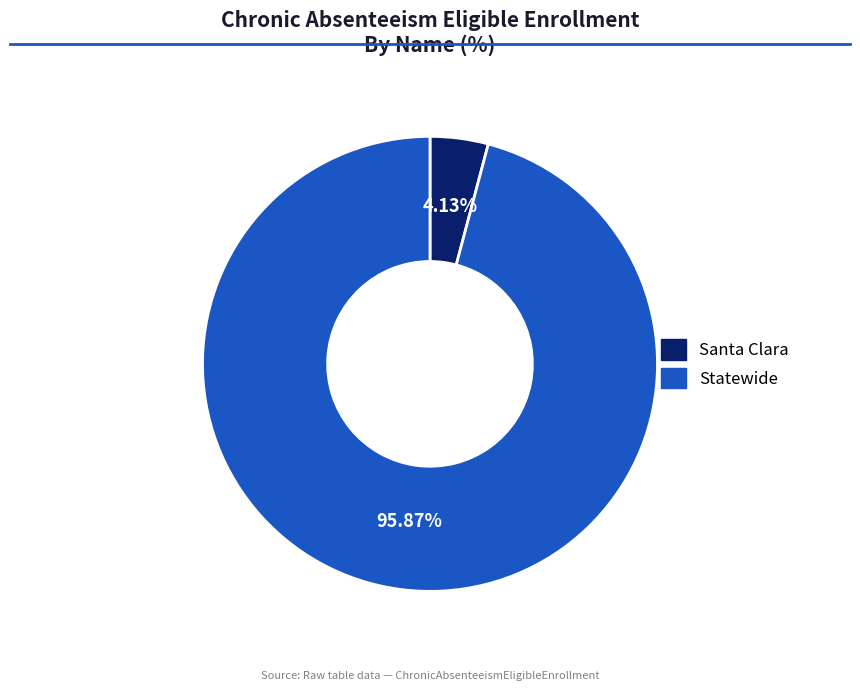

Combined, what portion of the pie is Santa Clara and Statewide?

100.0%